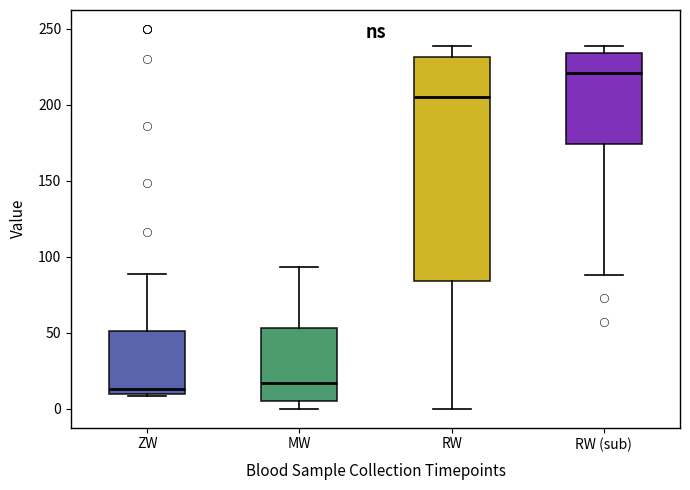

Which box's median line is the highest?

RW (sub)